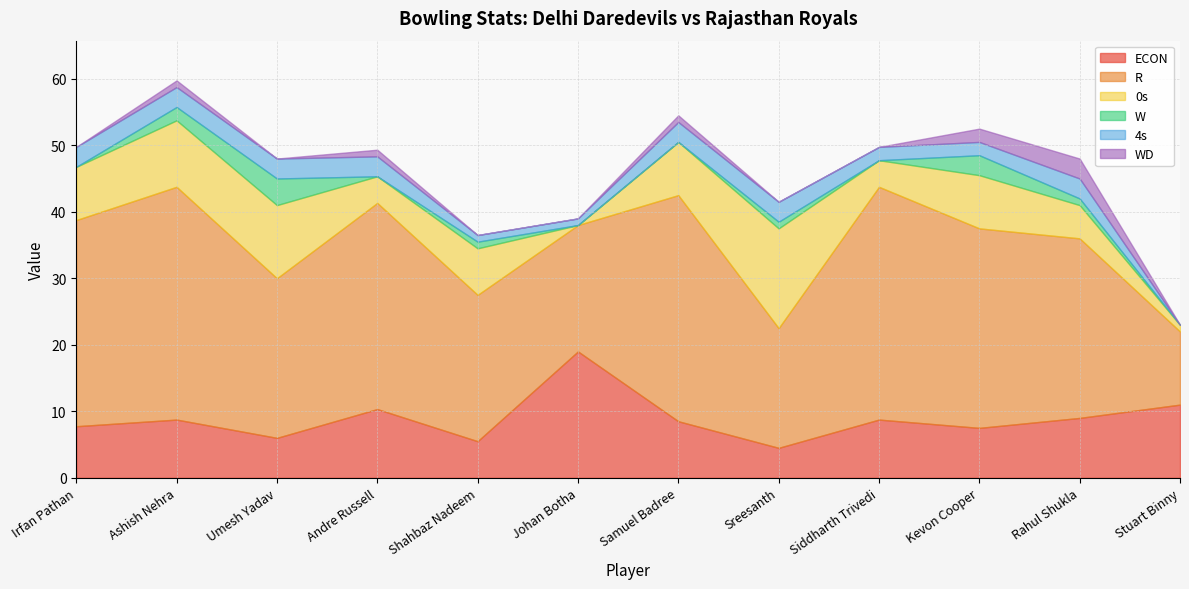

In 4s, how many points are higher than both neighbors (excluding endpoints)?

1